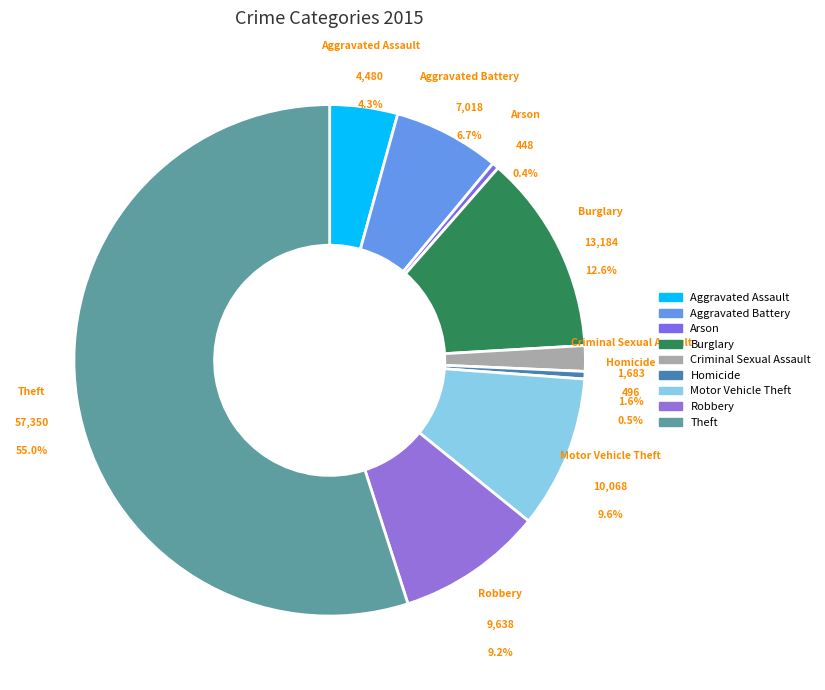

Which slice is the smallest?

Arson